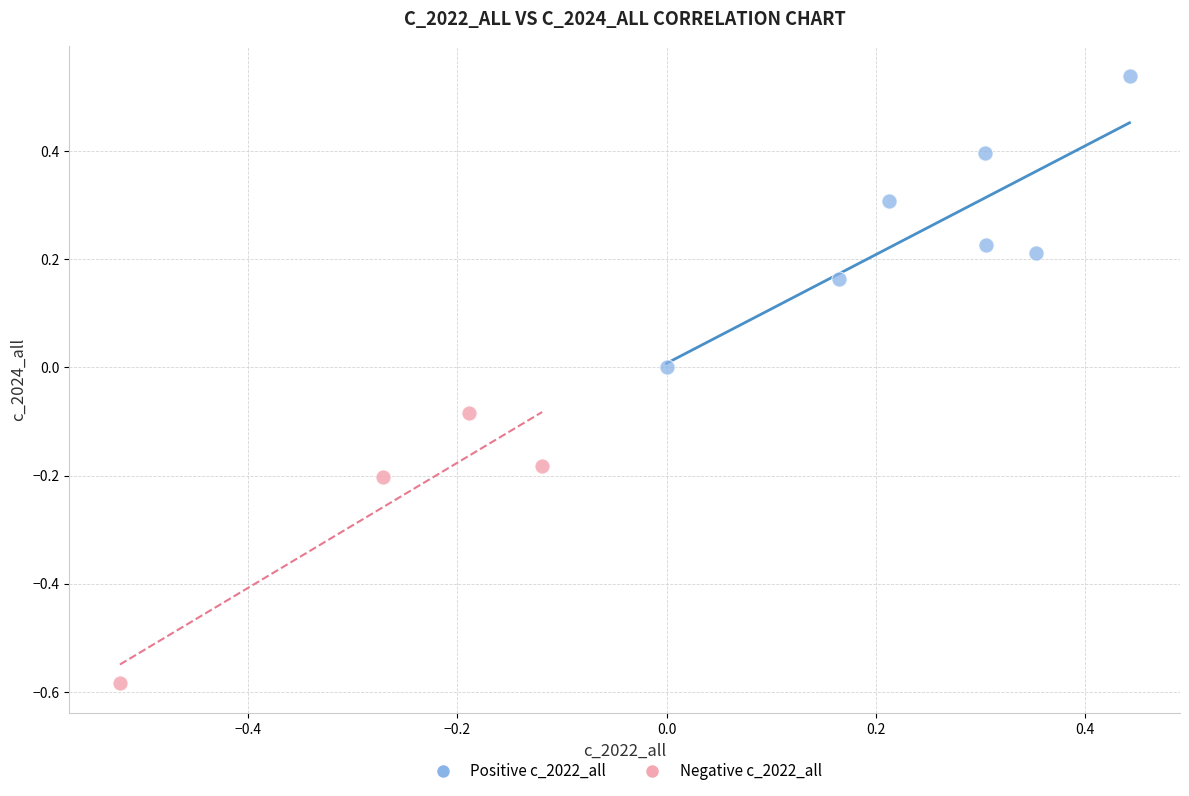

Which series contains the highest Y value?

Positive c_2022_all